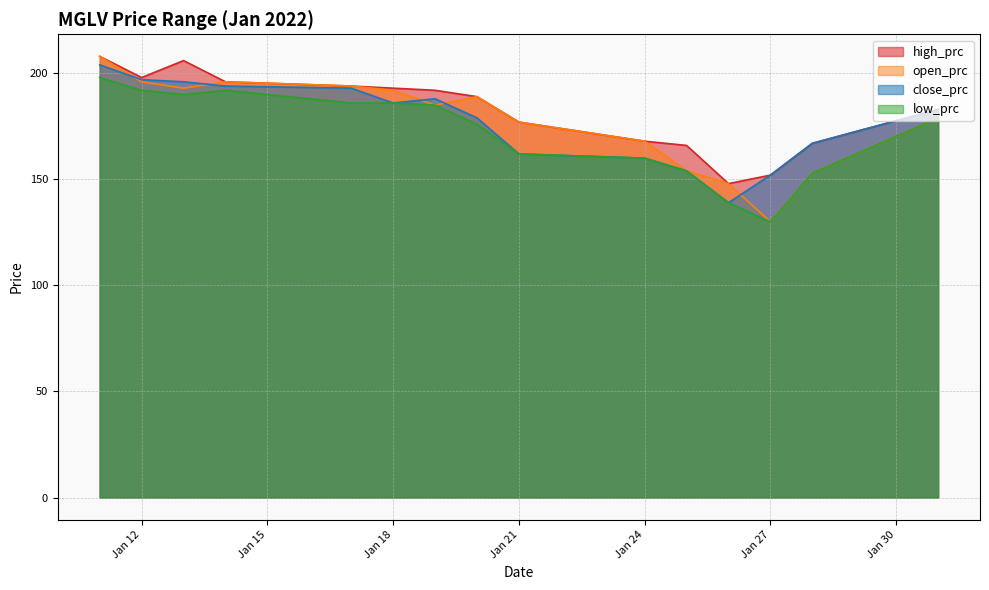

How many lines are shown in the chart?

4